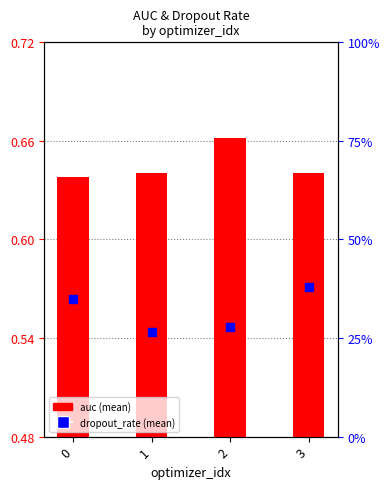

Which series has the largest total across all categories?

auc